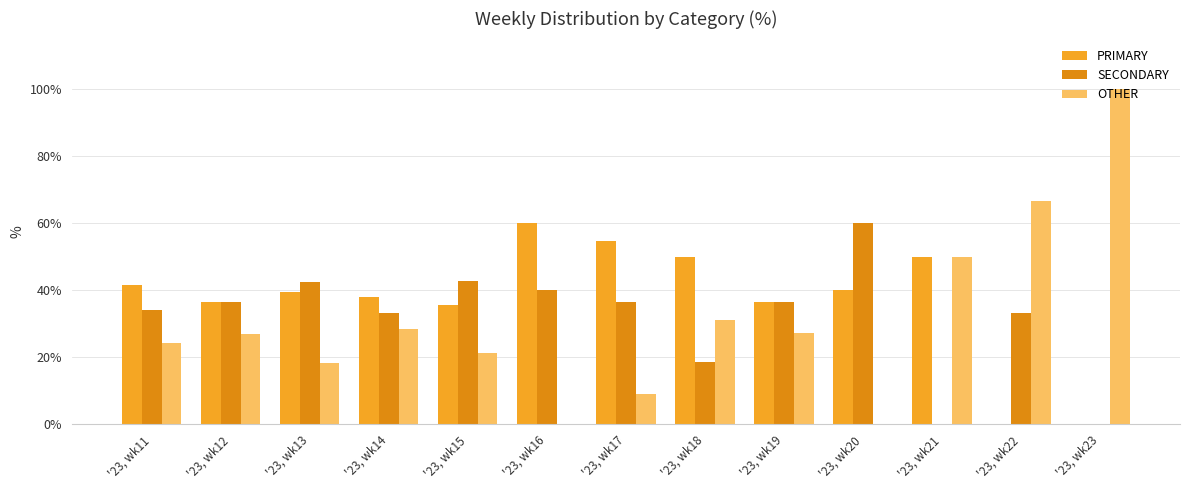

What is the average value of the SECONDARY series?

31.9